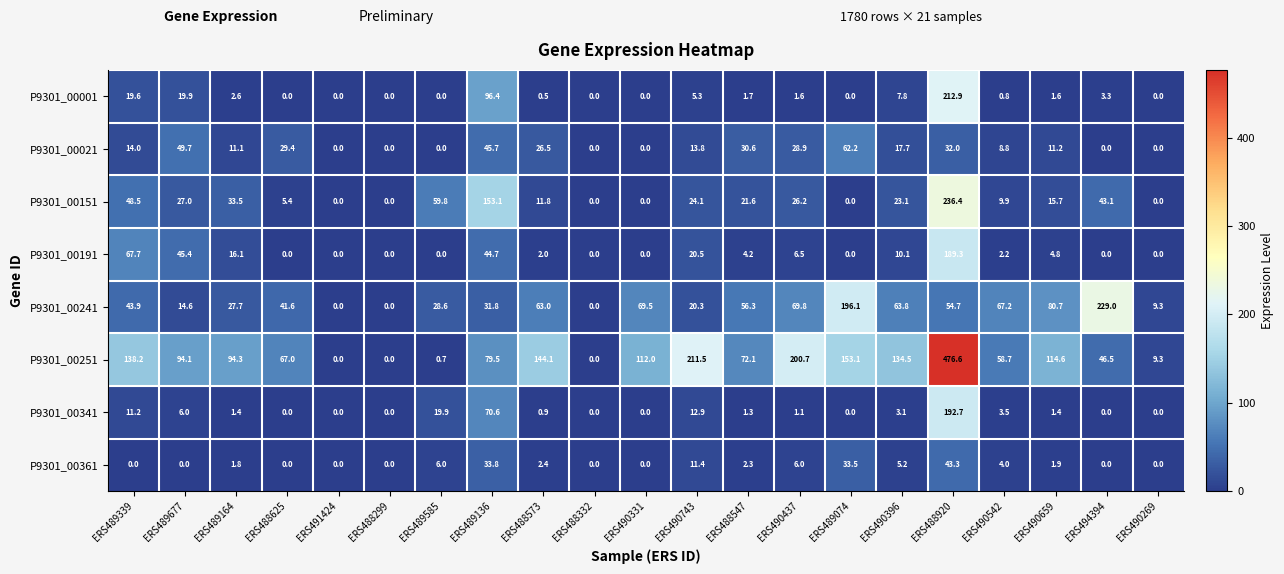

List the series in order of their peak value, highest first.

P9301_00251, P9301_00151, P9301_00241, P9301_00001, P9301_00341, P9301_00191, P9301_00021, P9301_00361